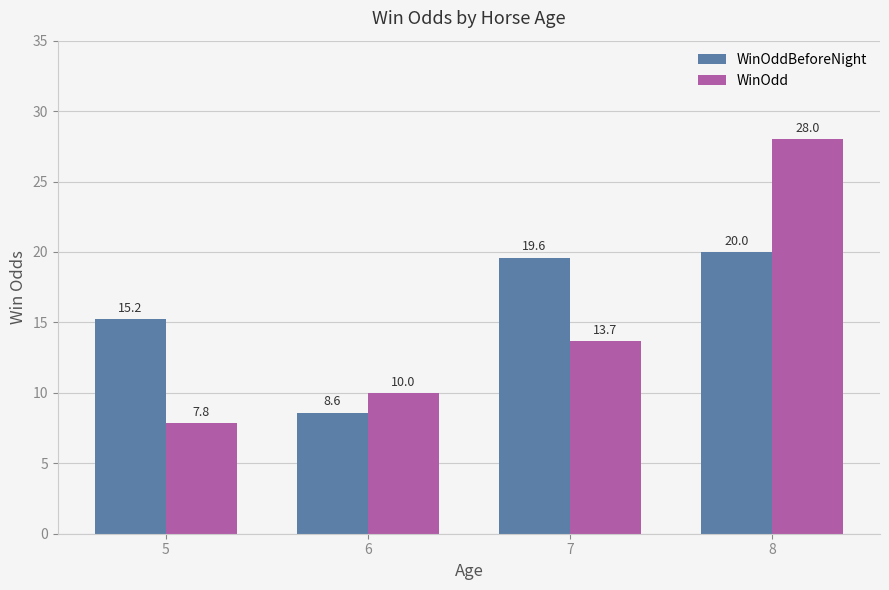

At which label is WinOdd closest to 17?

7